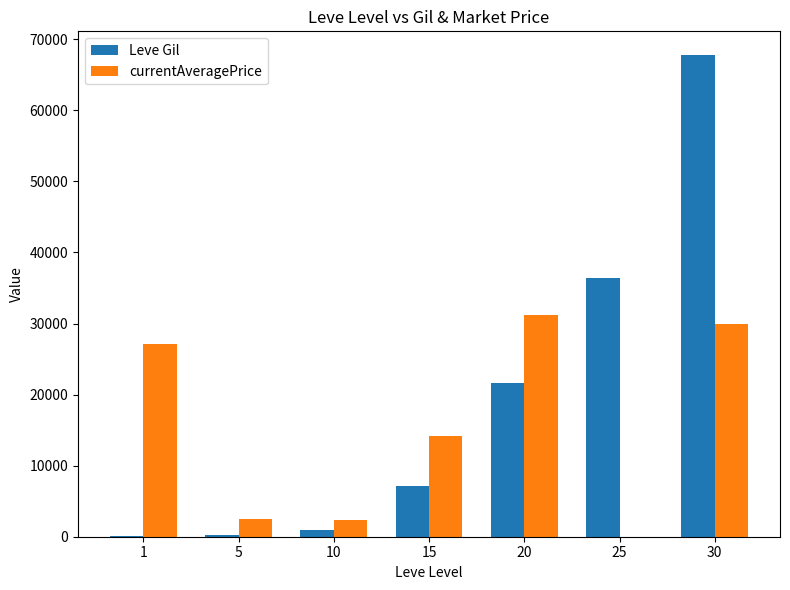

Count the number of data series in this chart.

2